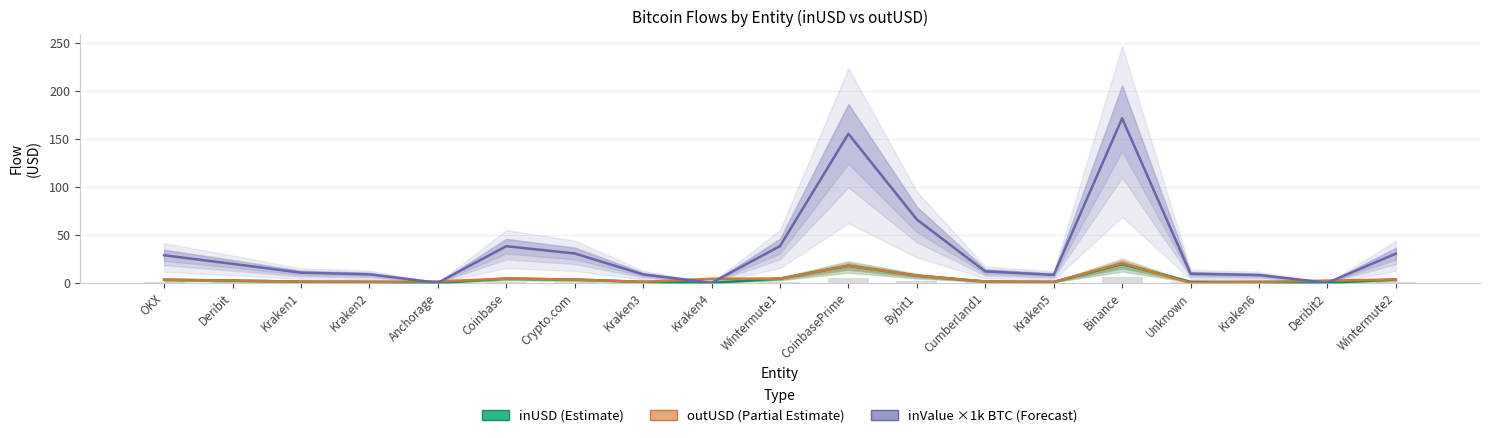

How many distinct data groups are displayed?

3